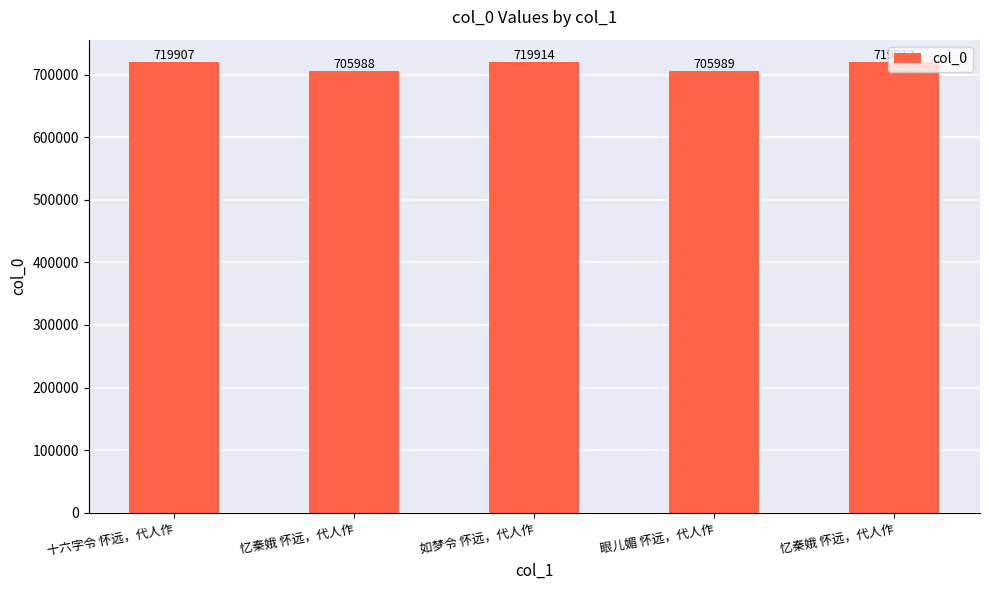

How many series are shown in this chart?

1